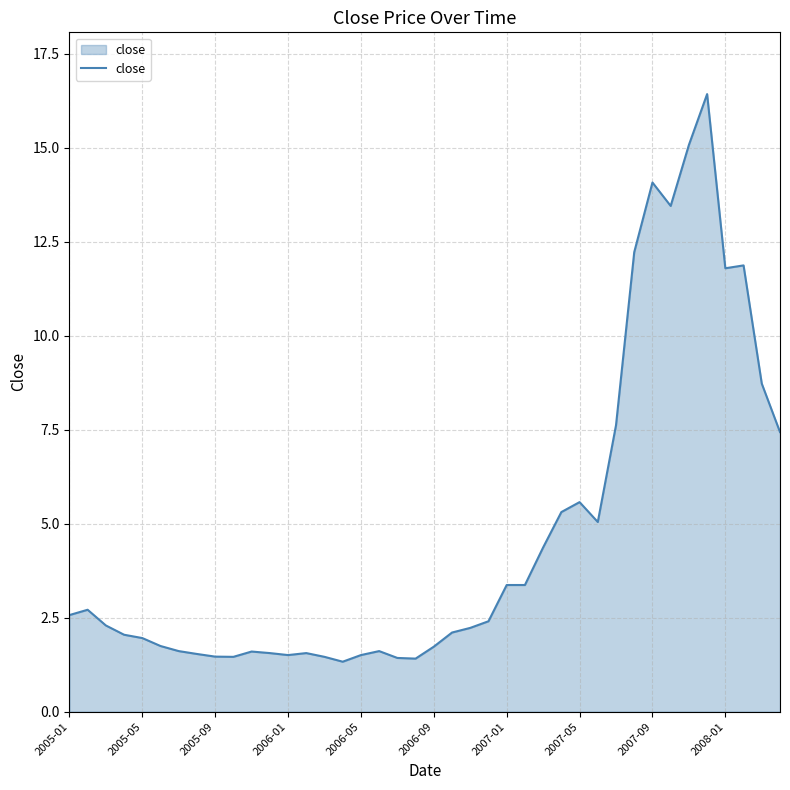

What is the greatest value displayed?

16.4